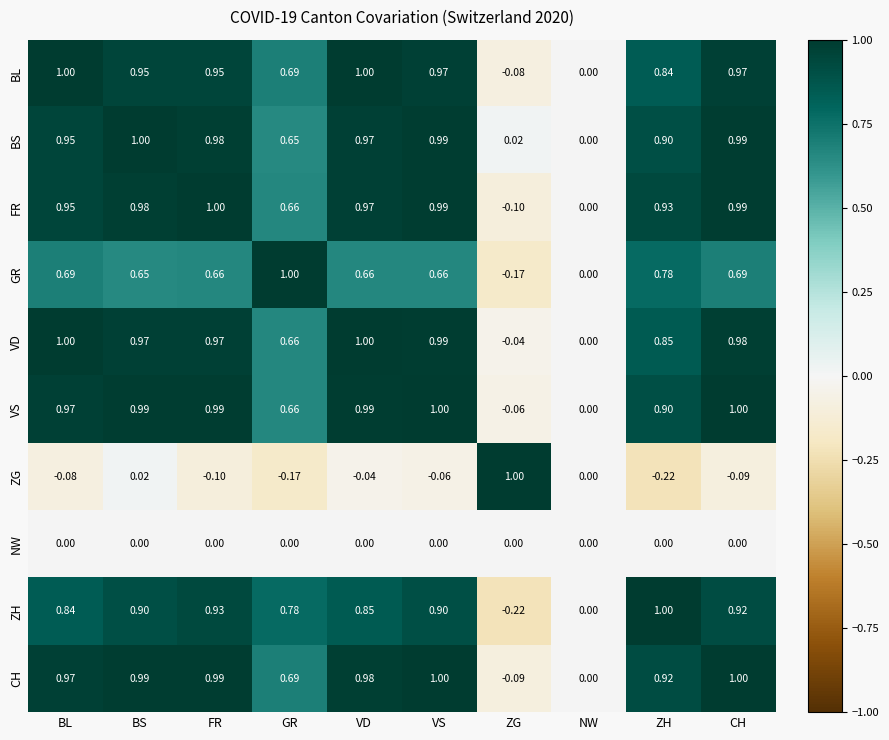

Which category has the lowest value in the FR series?

ZG